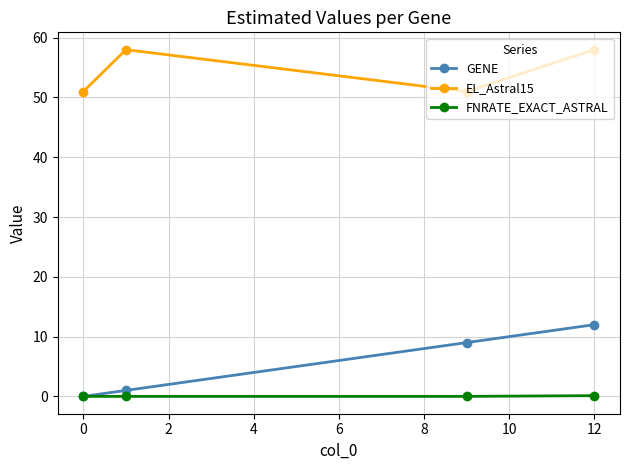

True or false: GENE has more than 1 points higher than both neighbors.

False